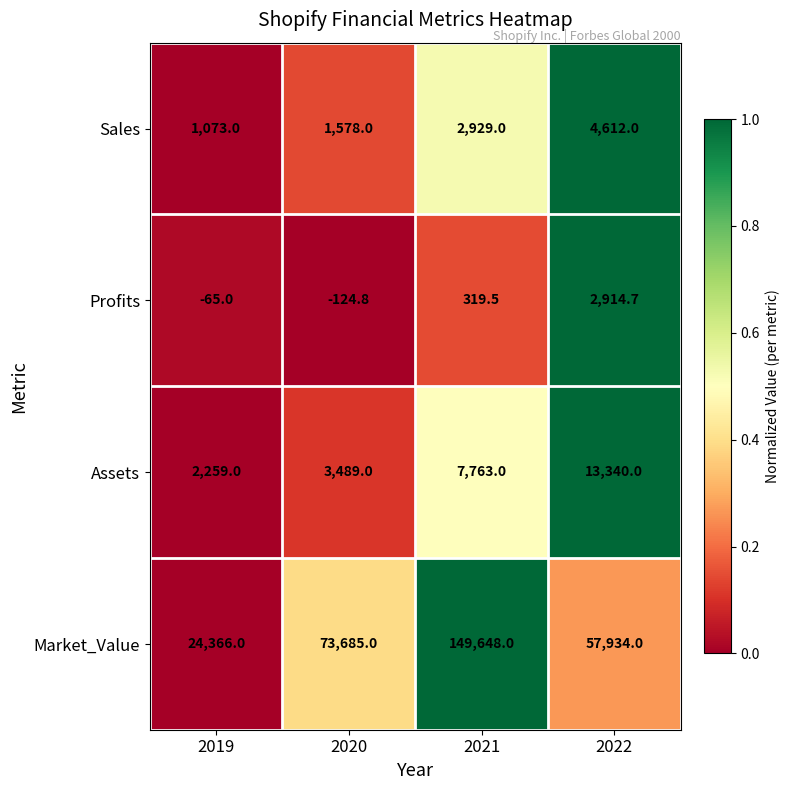

Rank the series at 2021 from lowest to highest value.

Profits, Sales, Assets, Market_Value